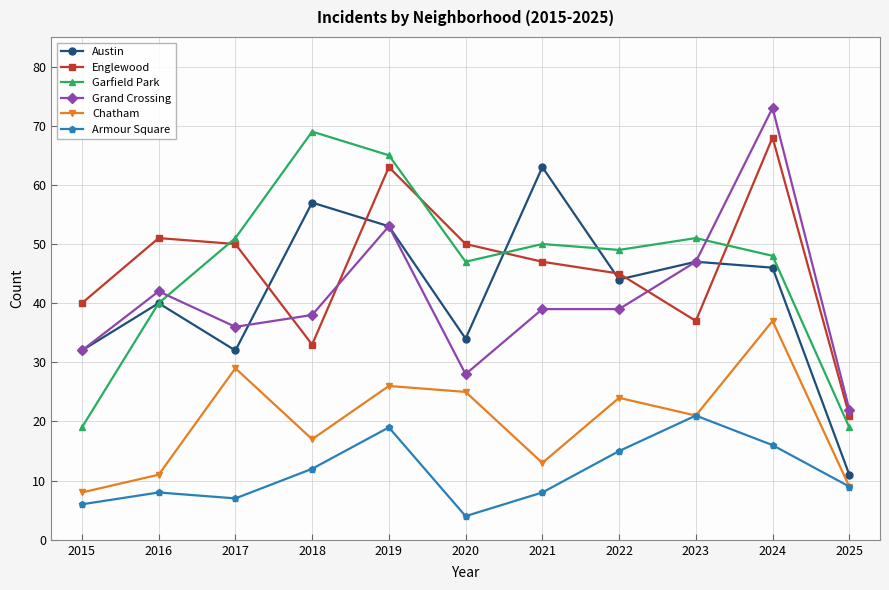

Which series changed the most between 2018 and 2023?

Garfield Park